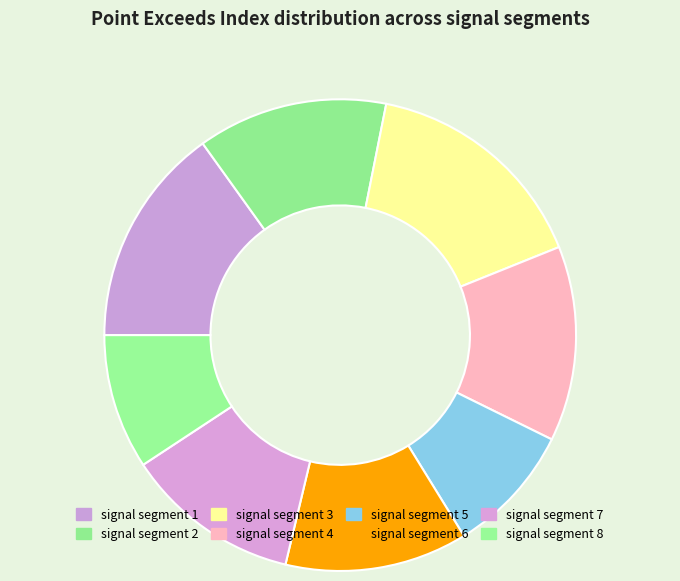

The signal segment 3 slice represents 16% of the pie. True or false?

True